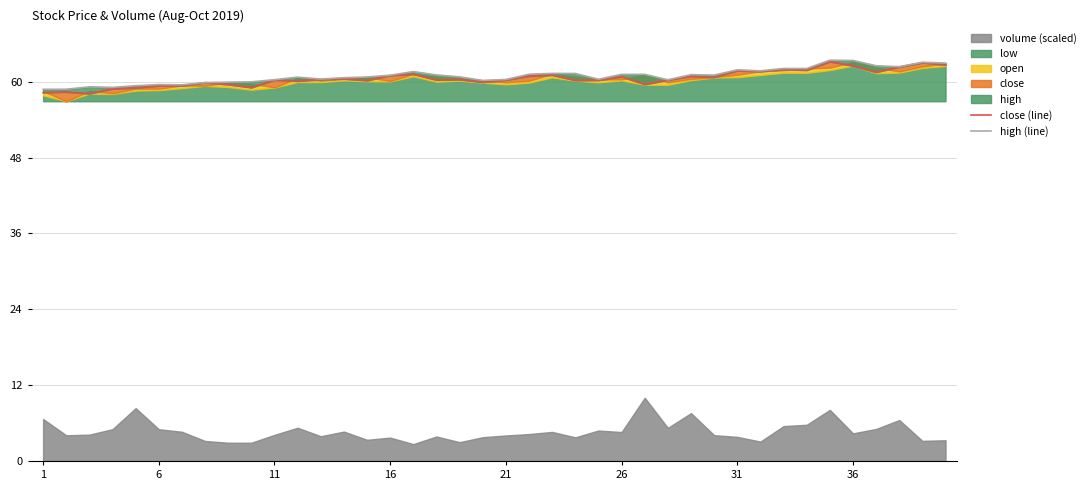

What is the greatest value displayed?

63.4